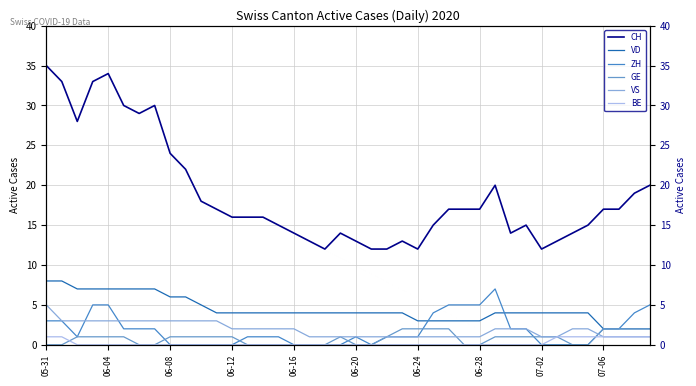

At which label does CH first exceed 17?

05-31